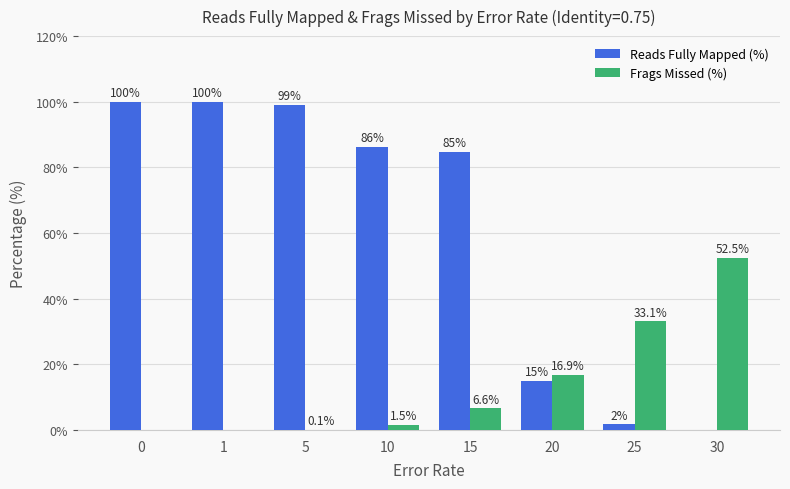

Reading left to right, what are all the values shown in this chart?

Reads Fully Mapped (%): 100.0	100.0	99.0	86.2	84.7	14.9	1.7	0.0
Frags Missed (%): 0.0	0.0	0.1	1.5	6.6	16.9	33.1	52.5